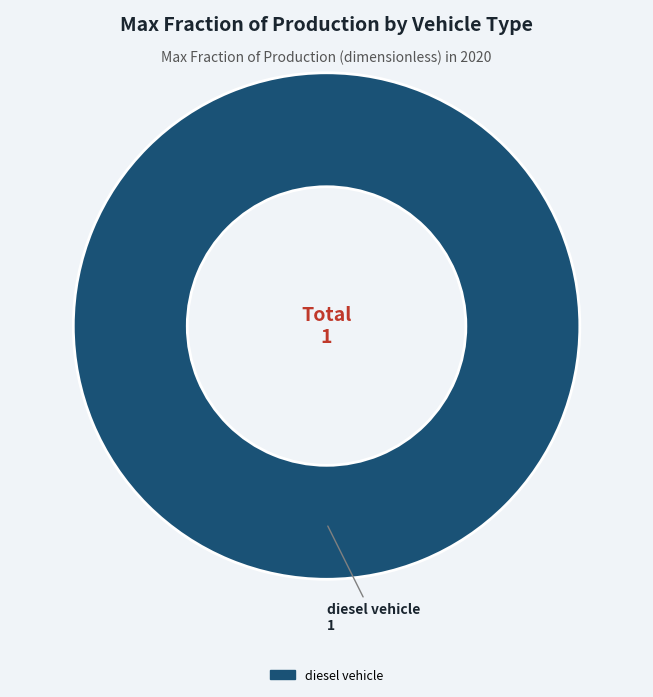

Rank the categories by value from lowest to highest.

diesel vehicle